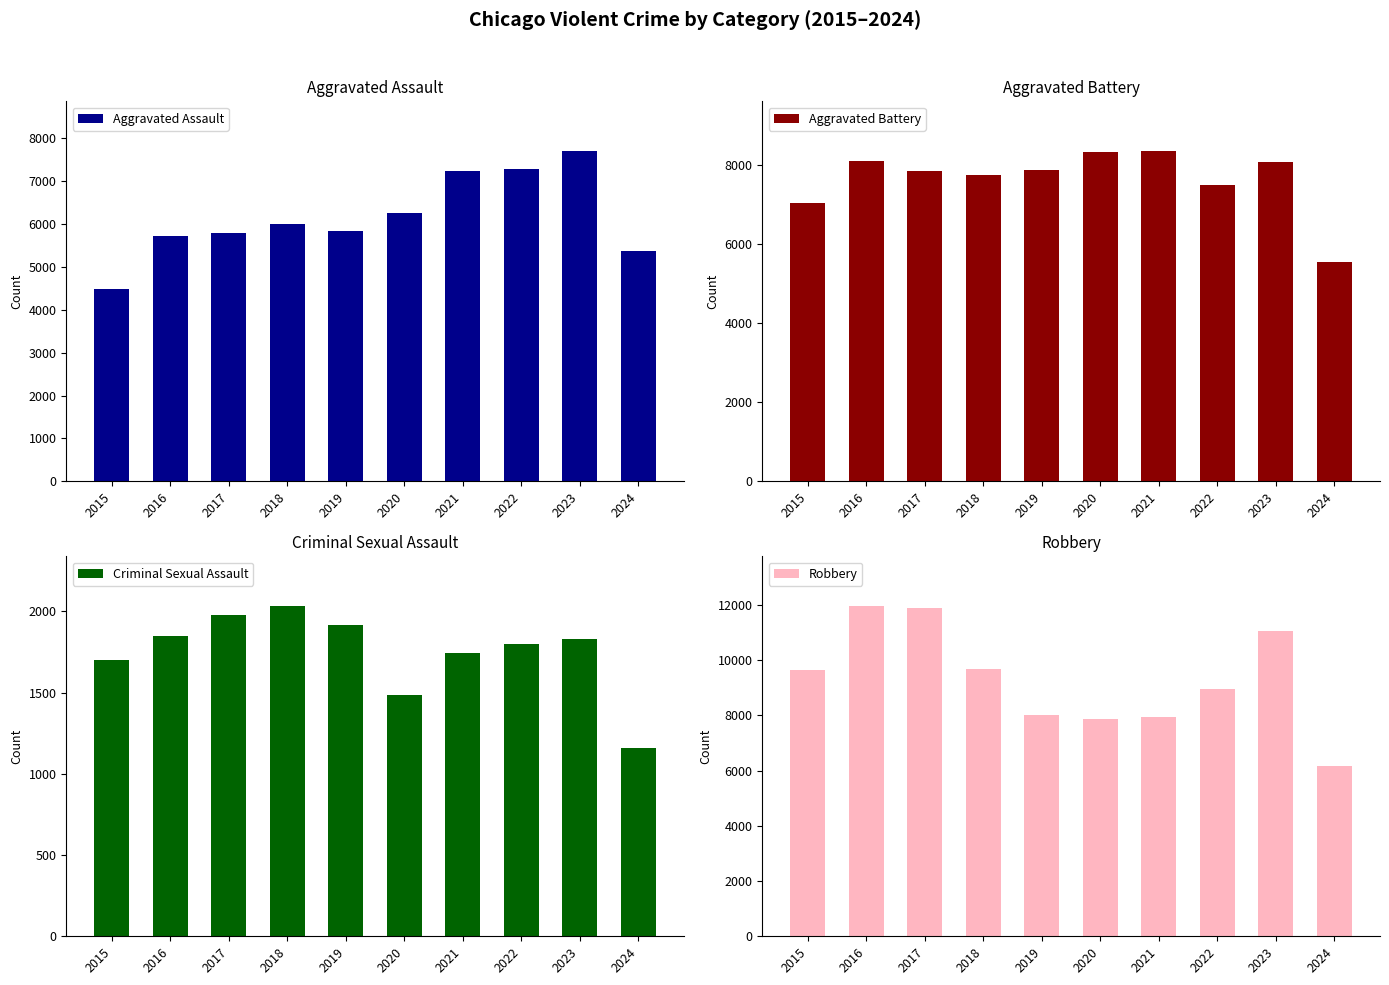

True or false: Aggravated Assault has a value of 6265 at 2020.

True